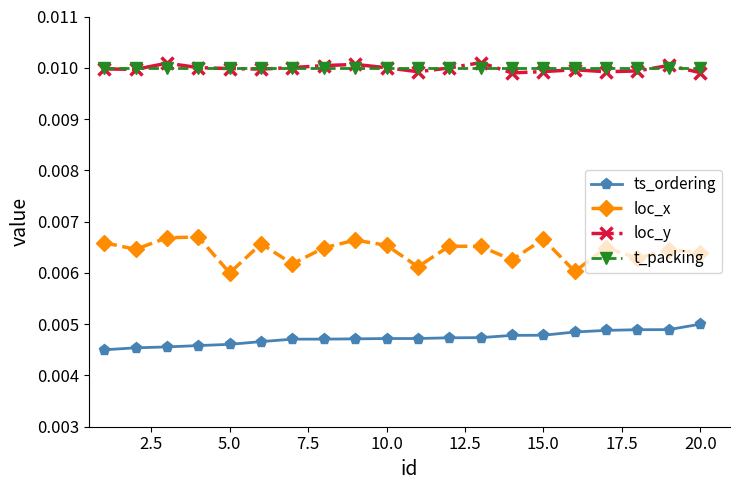

True or false: ts_ordering and loc_y intersect in this chart.

False